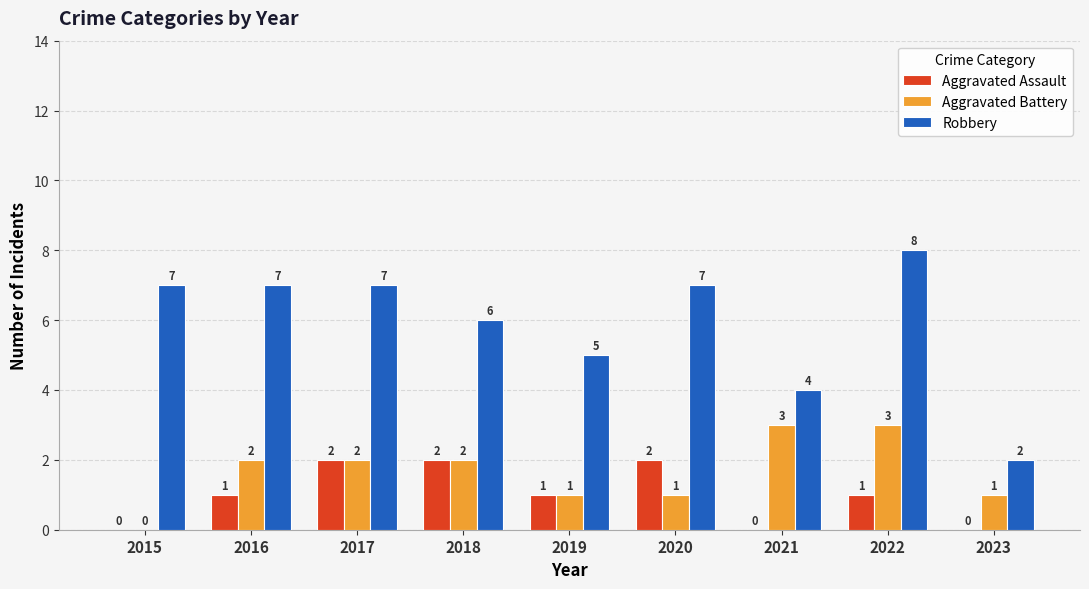

At which label is Robbery closest to 5?

2019